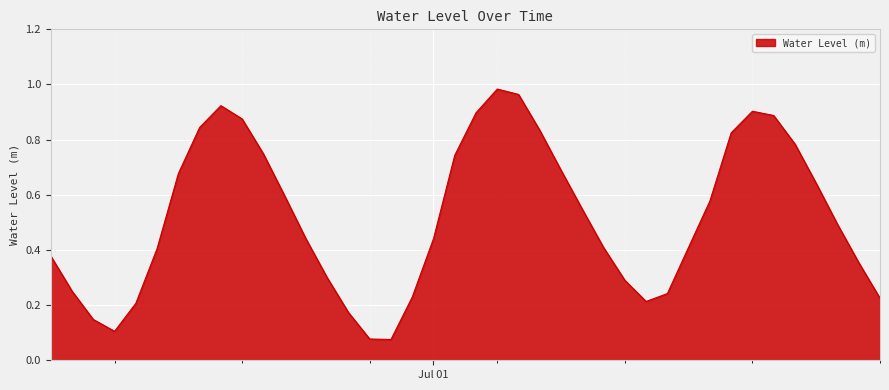

Does the chart display data point markers on the line(s)?

No